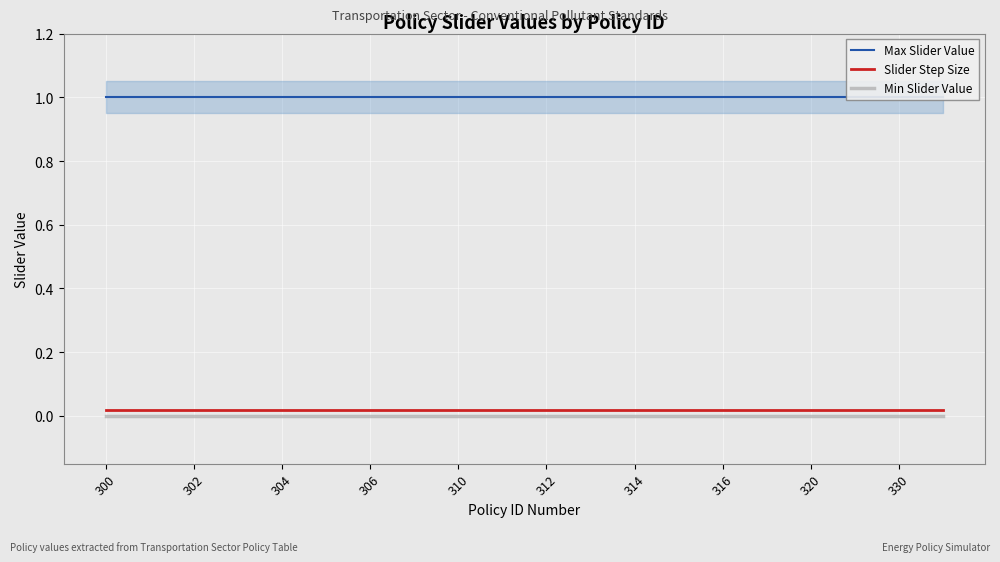

True or false: Slider Step Size and Min Slider Value intersect in this chart.

False